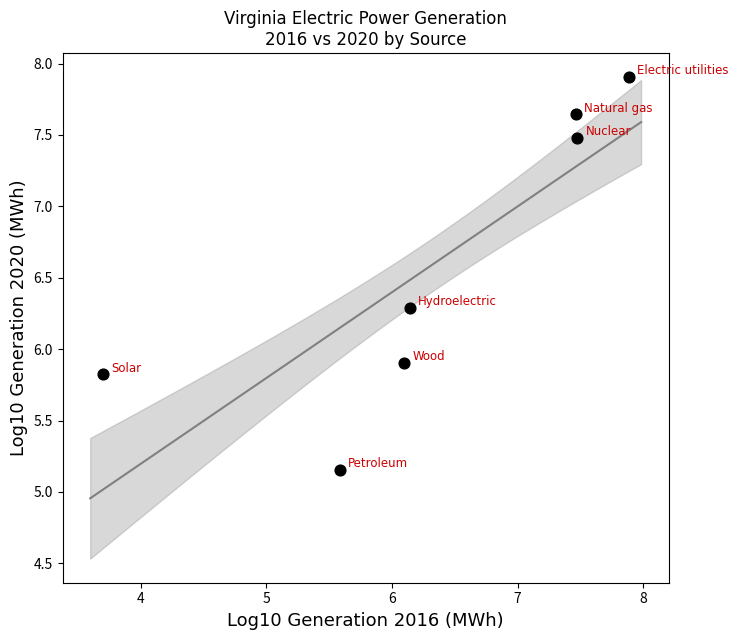

What is the range of Y values (max minus min)?

2.8